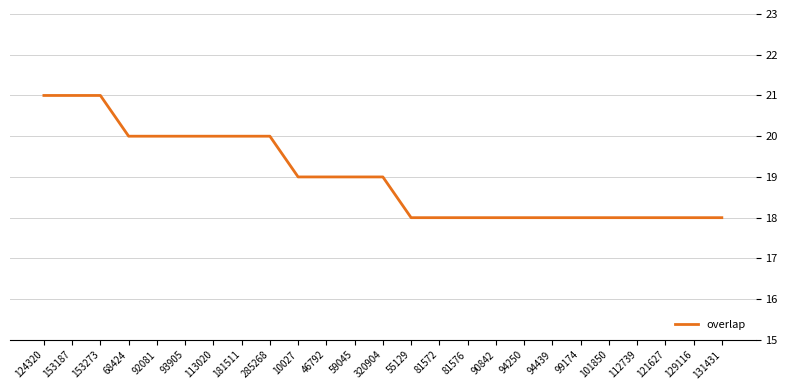

Is it true that the value at 112739 is 18?

True